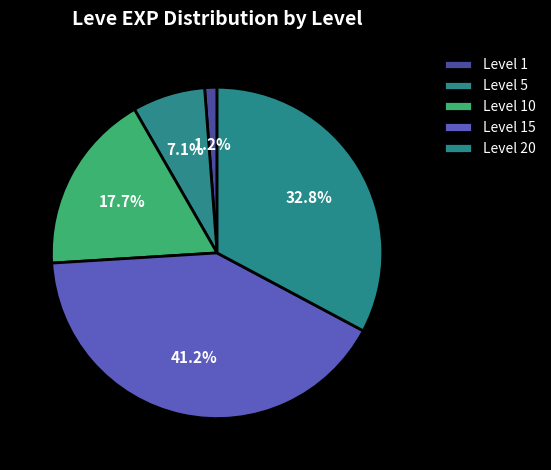

Count the number of slices in the pie.

5